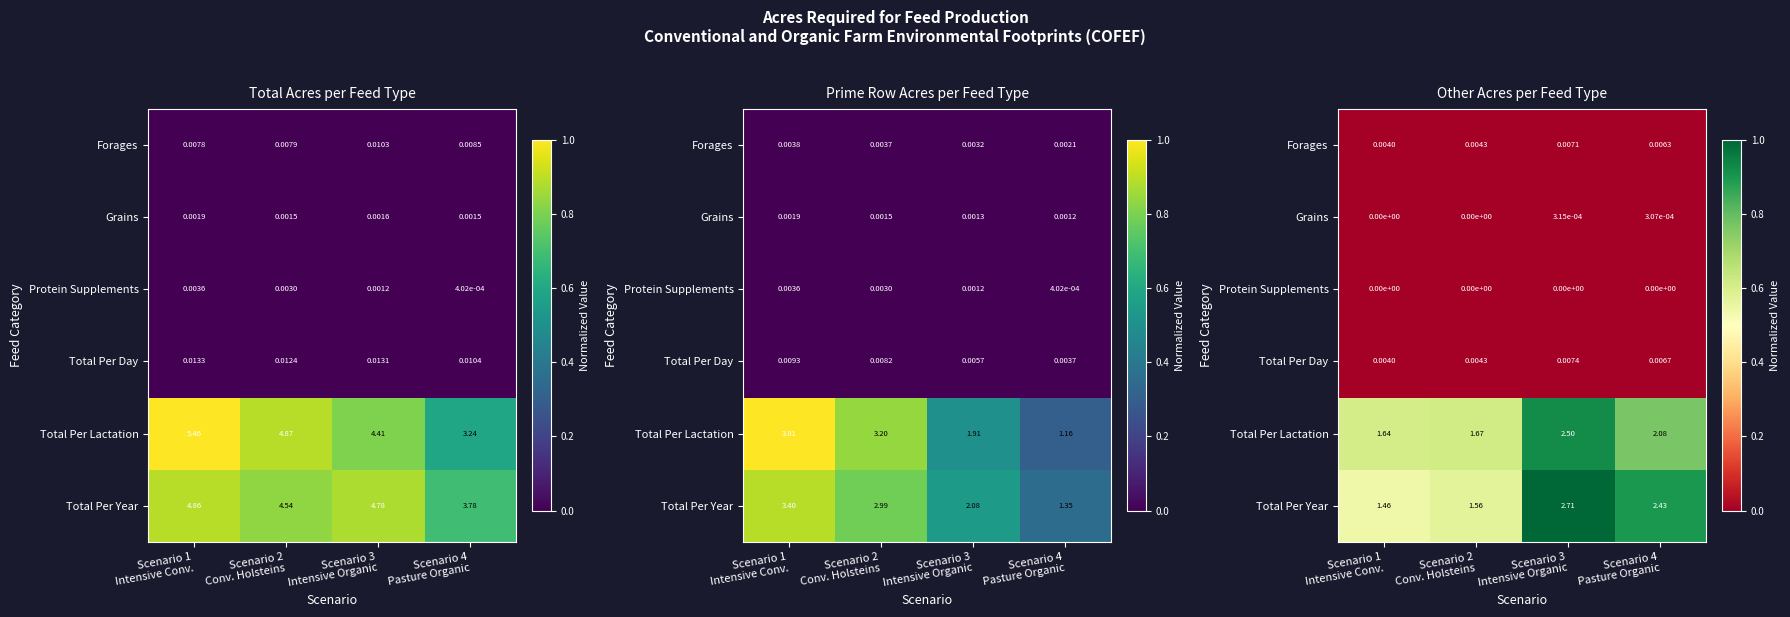

At Scenario 3 Intensive Organic, list the series in order from largest to smallest.

Total Per Year, Total Per Lactation, Total Per Day, Forages, Grains, Protein Supplements